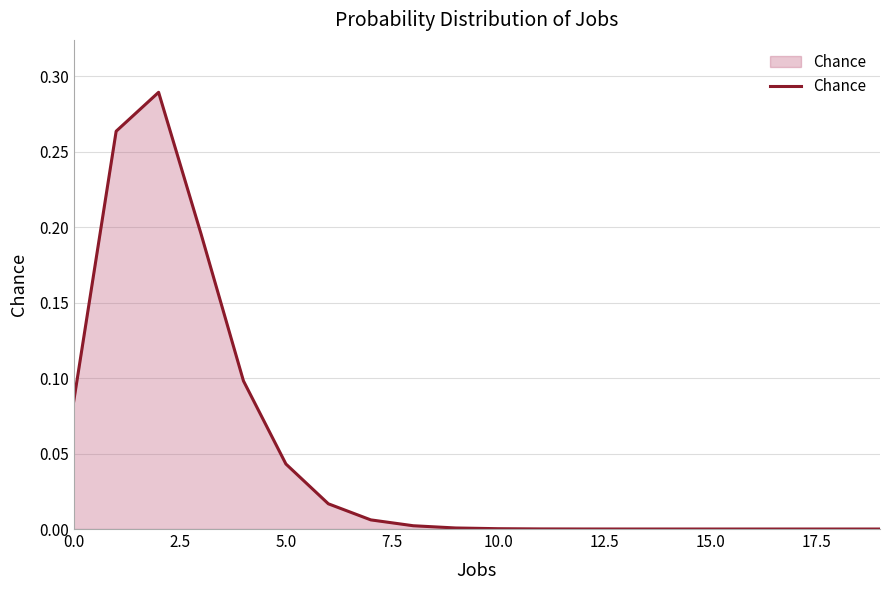

Does the chart have visible grid lines?

Yes